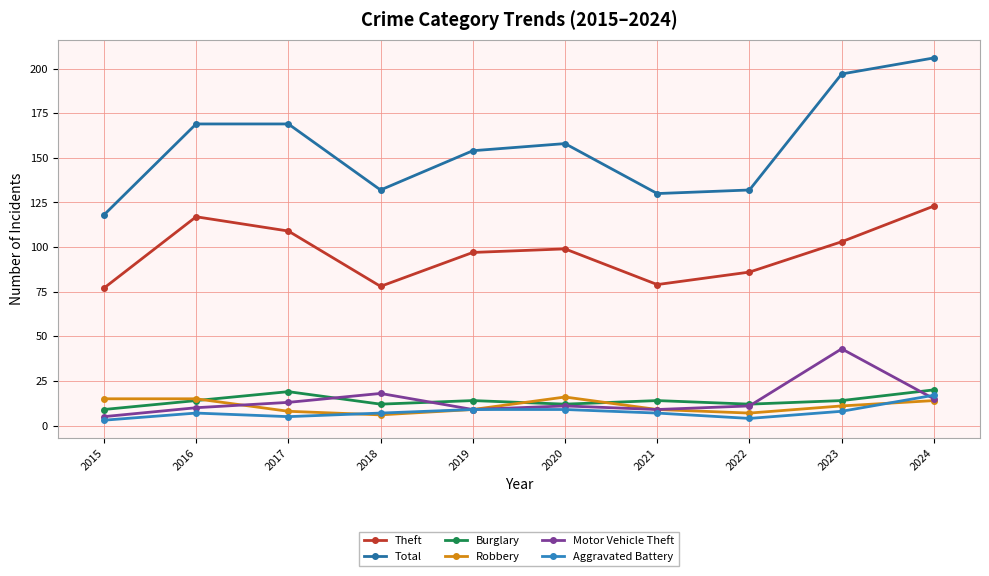

True or false: Burglary and Aggravated Battery intersect in this chart.

False